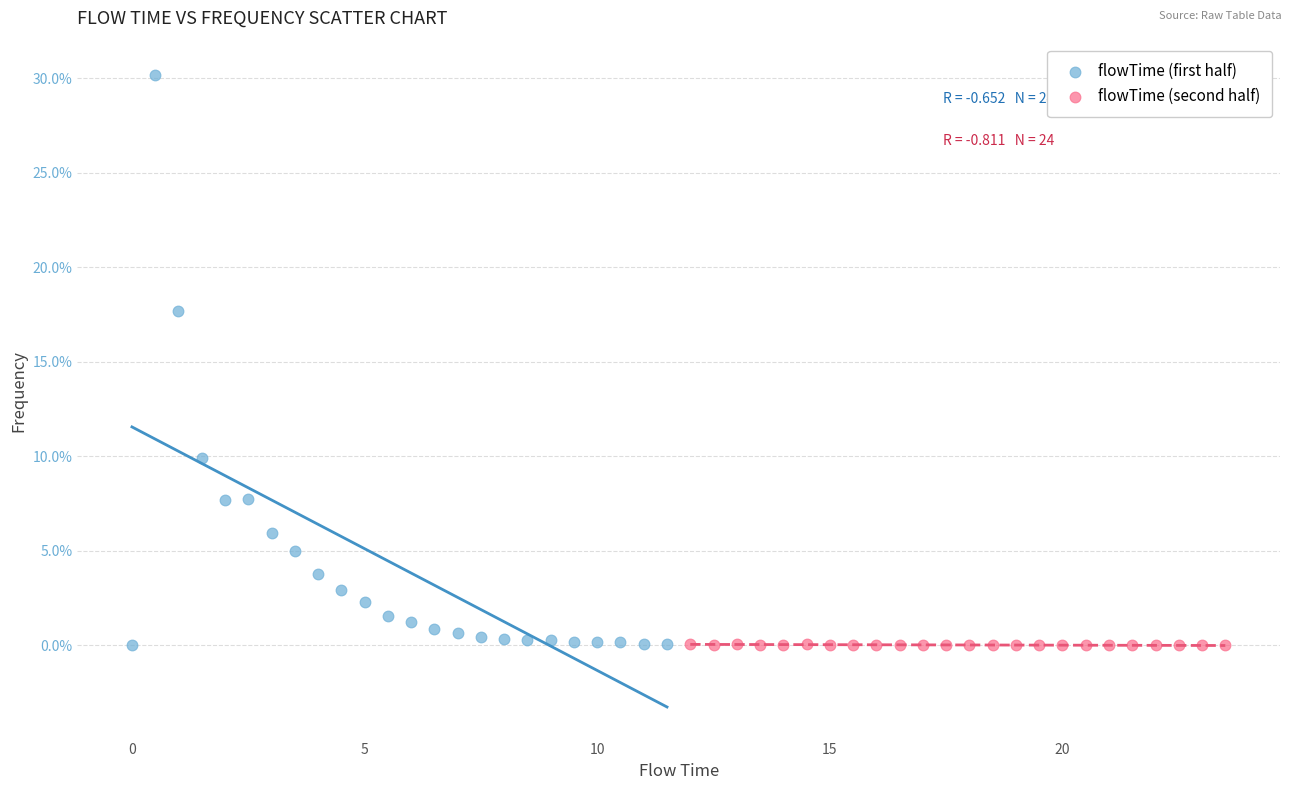

Which series has the widest spread of Y values?

flowTime (first half)